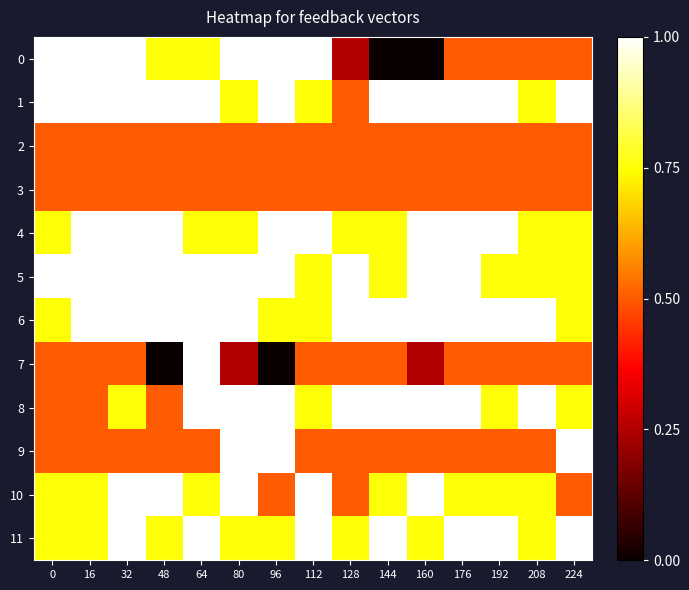

Reading left to right, extract all data points from this chart.

0: 0=1.0	16=1.0	32=1.0	48=0.8	64=0.8	80=1.0	96=1.0	112=1.0	128=0.2	144=0.0	160=0.0	176=0.5	192=0.5	208=0.5	224=0.5
1: 0=1.0	16=1.0	32=1.0	48=1.0	64=1.0	80=0.8	96=1.0	112=0.8	128=0.5	144=1.0	160=1.0	176=1.0	192=1.0	208=0.8	224=1.0
2: 0=0.5	16=0.5	32=0.5	48=0.5	64=0.5	80=0.5	96=0.5	112=0.5	128=0.5	144=0.5	160=0.5	176=0.5	192=0.5	208=0.5	224=0.5
3: 0=0.5	16=0.5	32=0.5	48=0.5	64=0.5	80=0.5	96=0.5	112=0.5	128=0.5	144=0.5	160=0.5	176=0.5	192=0.5	208=0.5	224=0.5
4: 0=0.8	16=1.0	32=1.0	48=1.0	64=0.8	80=0.8	96=1.0	112=1.0	128=0.8	144=0.8	160=1.0	176=1.0	192=1.0	208=0.8	224=0.8
5: 0=1.0	16=1.0	32=1.0	48=1.0	64=1.0	80=1.0	96=1.0	112=0.8	128=1.0	144=0.8	160=1.0	176=1.0	192=0.8	208=0.8	224=0.8
6: 0=0.8	16=1.0	32=1.0	48=1.0	64=1.0	80=1.0	96=0.8	112=0.8	128=1.0	144=1.0	160=1.0	176=1.0	192=1.0	208=1.0	224=0.8
7: 0=0.5	16=0.5	32=0.5	48=0.0	64=1.0	80=0.2	96=0.0	112=0.5	128=0.5	144=0.5	160=0.2	176=0.5	192=0.5	208=0.5	224=0.5
8: 0=0.5	16=0.5	32=0.8	48=0.5	64=1.0	80=1.0	96=1.0	112=0.8	128=1.0	144=1.0	160=1.0	176=1.0	192=0.8	208=1.0	224=0.8
9: 0=0.5	16=0.5	32=0.5	48=0.5	64=0.5	80=1.0	96=1.0	112=0.5	128=0.5	144=0.5	160=0.5	176=0.5	192=0.5	208=0.5	224=1.0
10: 0=0.8	16=0.8	32=1.0	48=1.0	64=0.8	80=1.0	96=0.5	112=1.0	128=0.5	144=0.8	160=1.0	176=0.8	192=0.8	208=0.8	224=0.5
11: 0=0.8	16=0.8	32=1.0	48=0.8	64=1.0	80=0.8	96=0.8	112=1.0	128=0.8	144=1.0	160=0.8	176=1.0	192=1.0	208=0.8	224=1.0